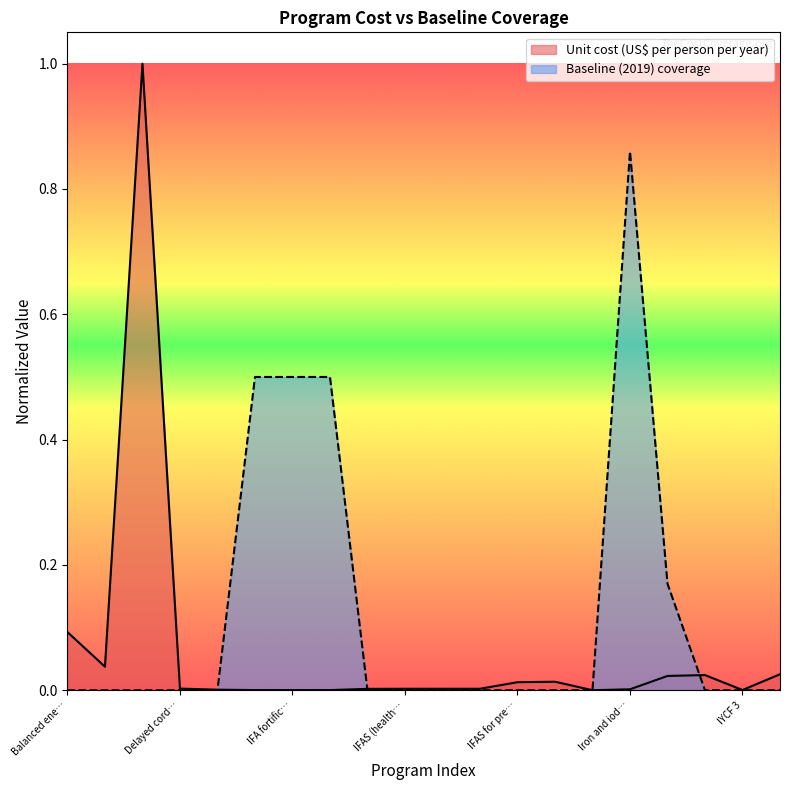

Does the chart display data point markers on the line(s)?

No